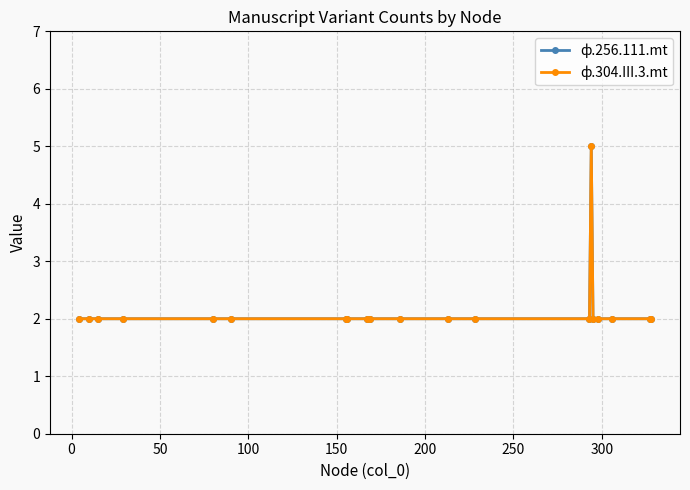

How many lines are shown in the chart?

2